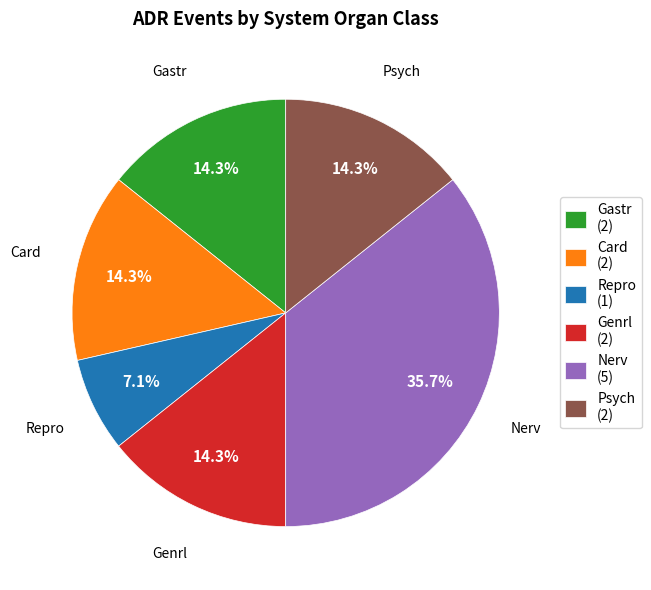

The Genrl slice represents 26% of the pie. True or false?

False